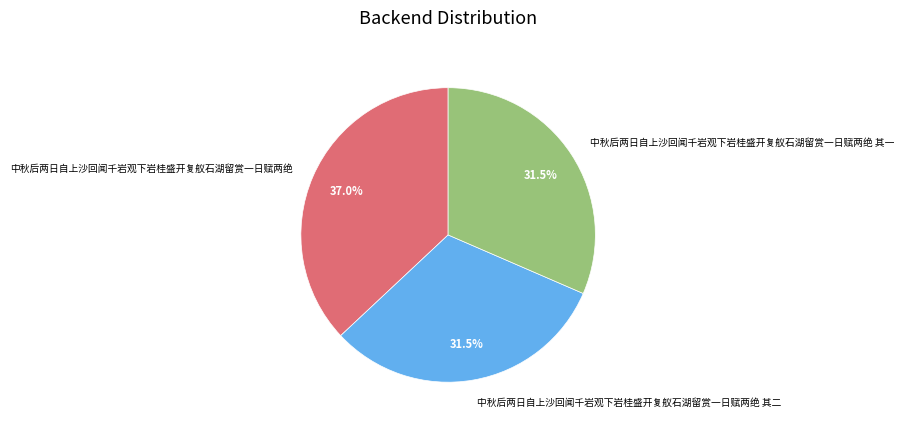

Is there any slice that represents more than half of the pie?

No